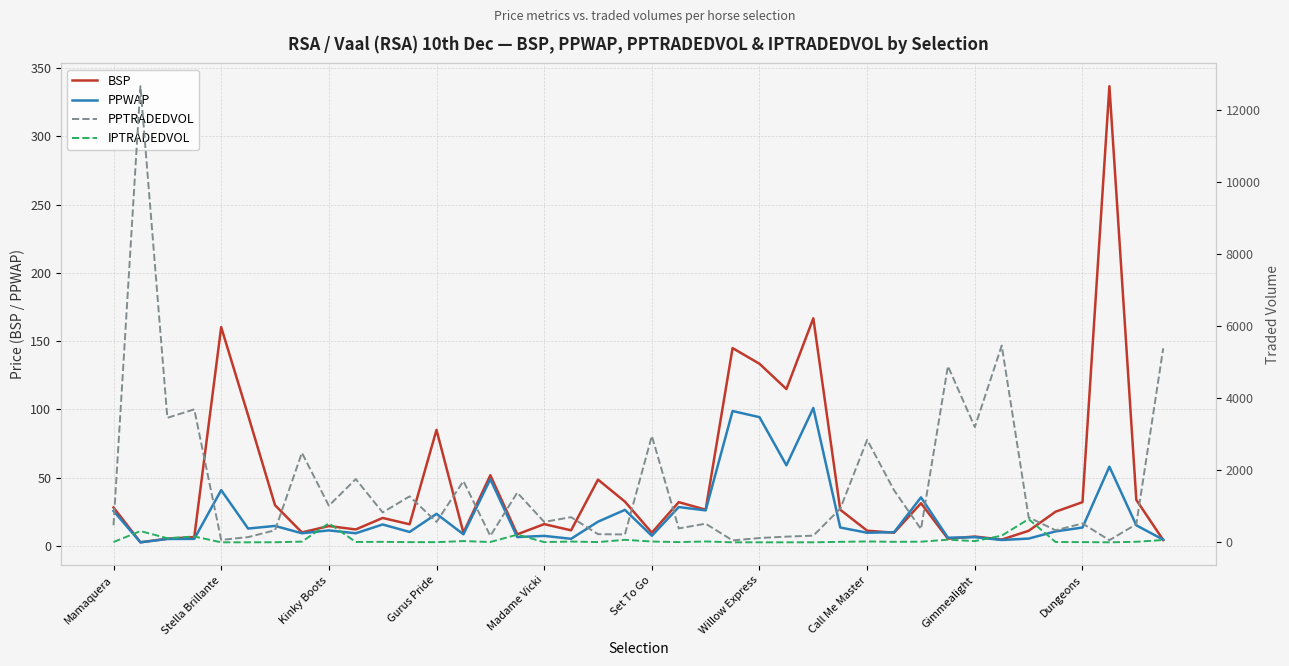

What is the highest value of the PPWAP series?

101.0